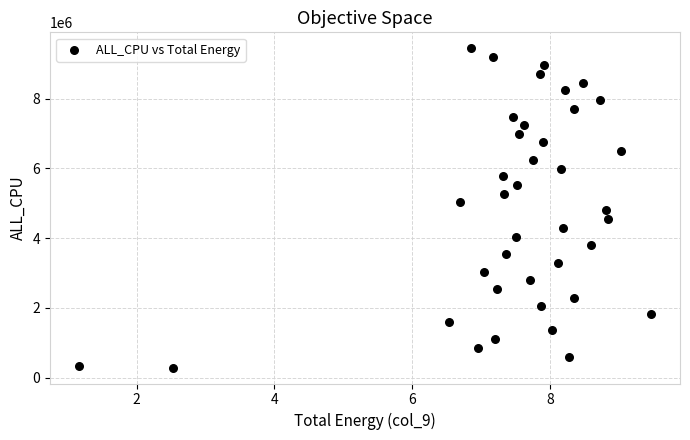

What is the range of Y values (max minus min)?

9149366